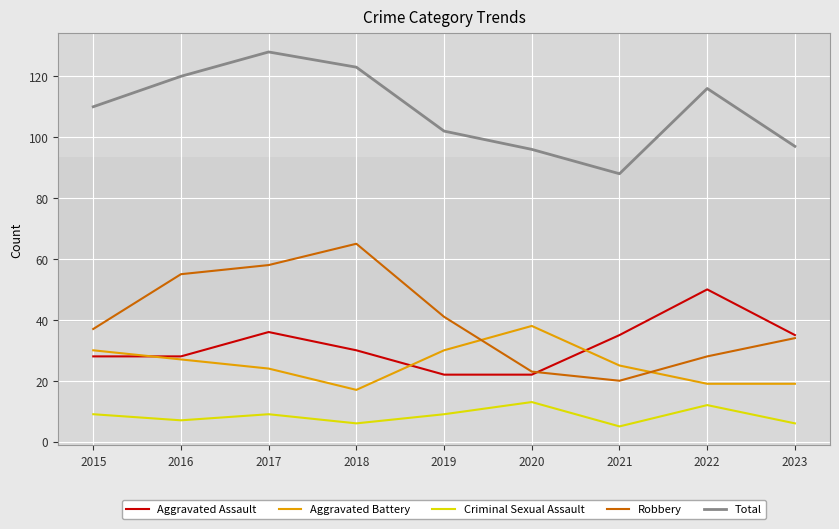

The value of Aggravated Assault at 2019 is 22. True or false?

True